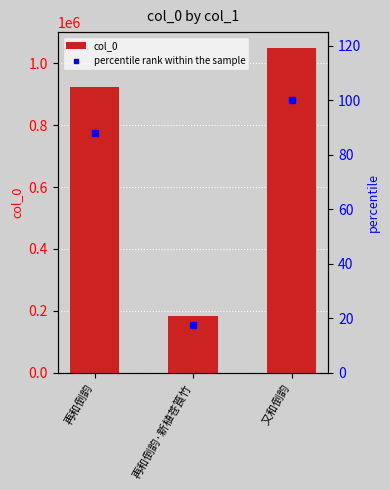

What are all the series names shown in the legend?

col_0, percentile rank within the sample